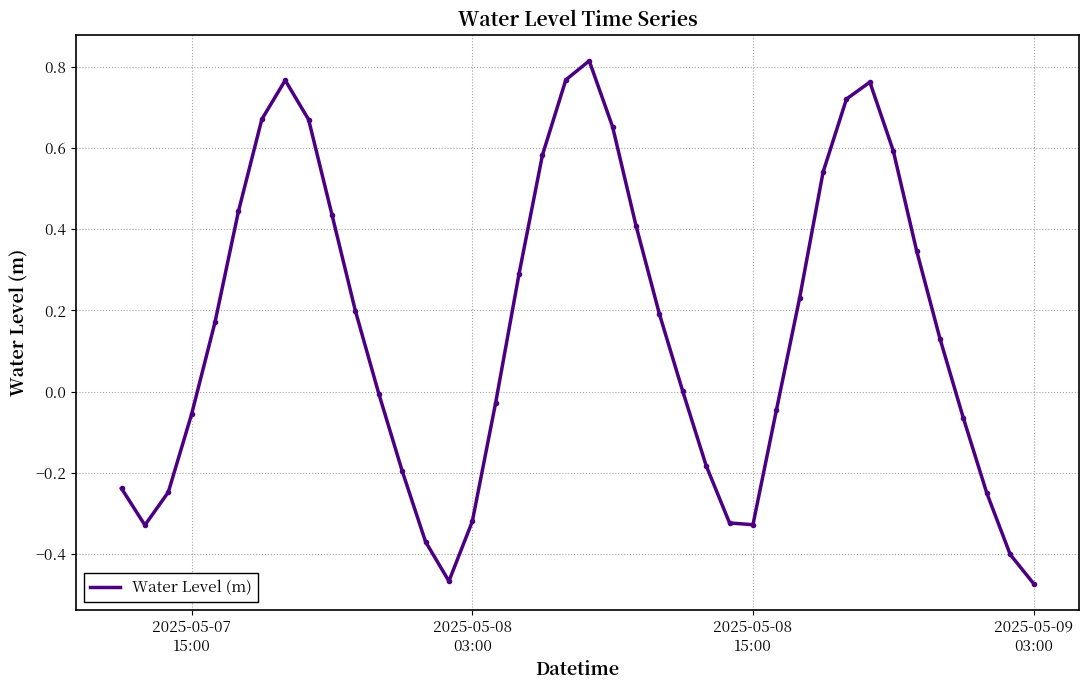

How many lines are shown in the chart?

1